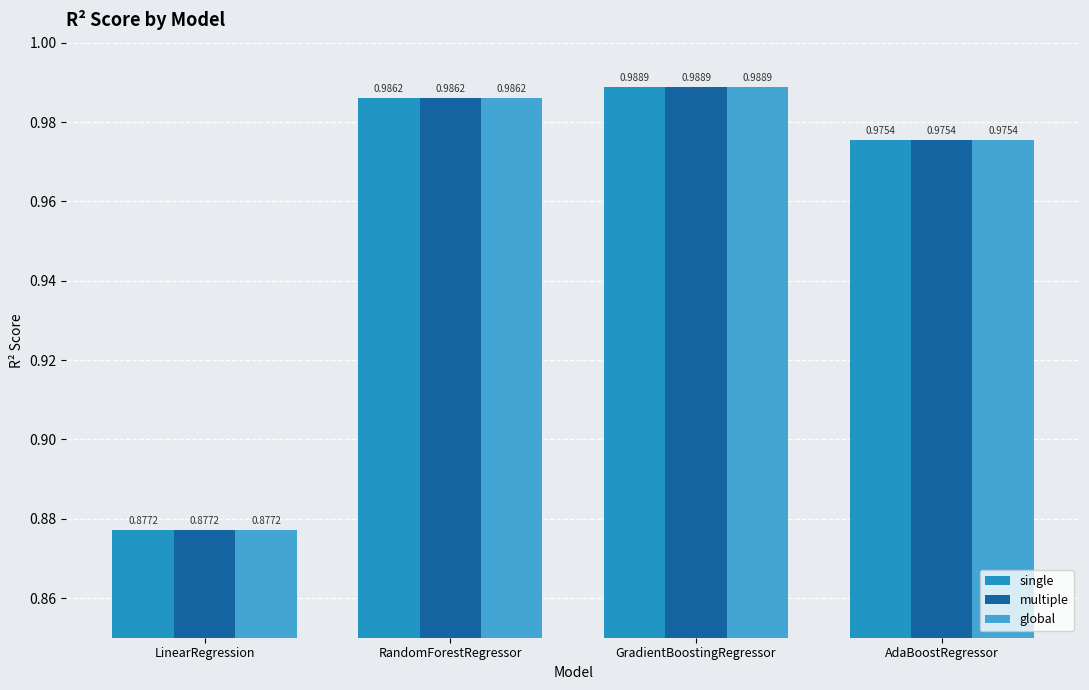

What is the smallest value displayed?

0.9